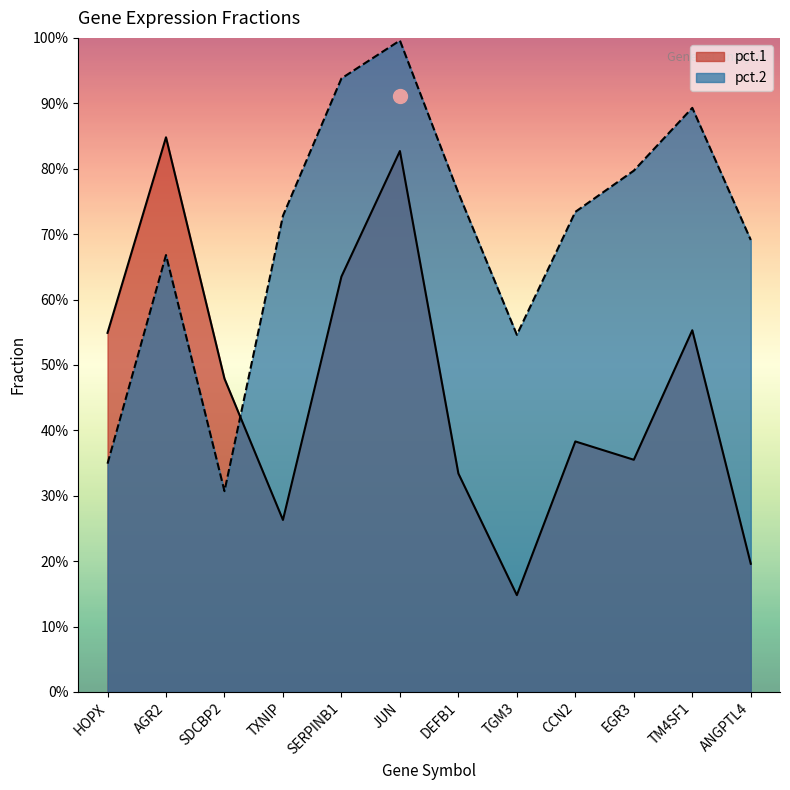

At how many categories does at least one series exceed 0?

12